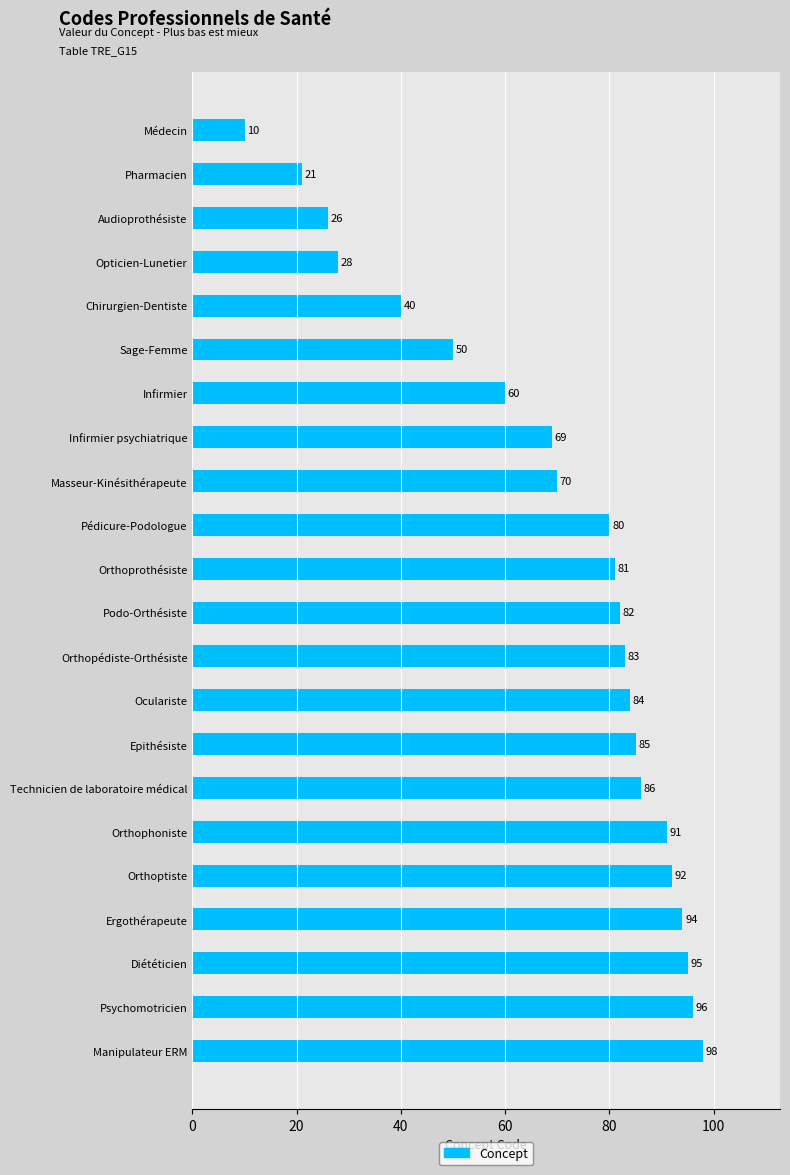

How many data points are less than 82?

11